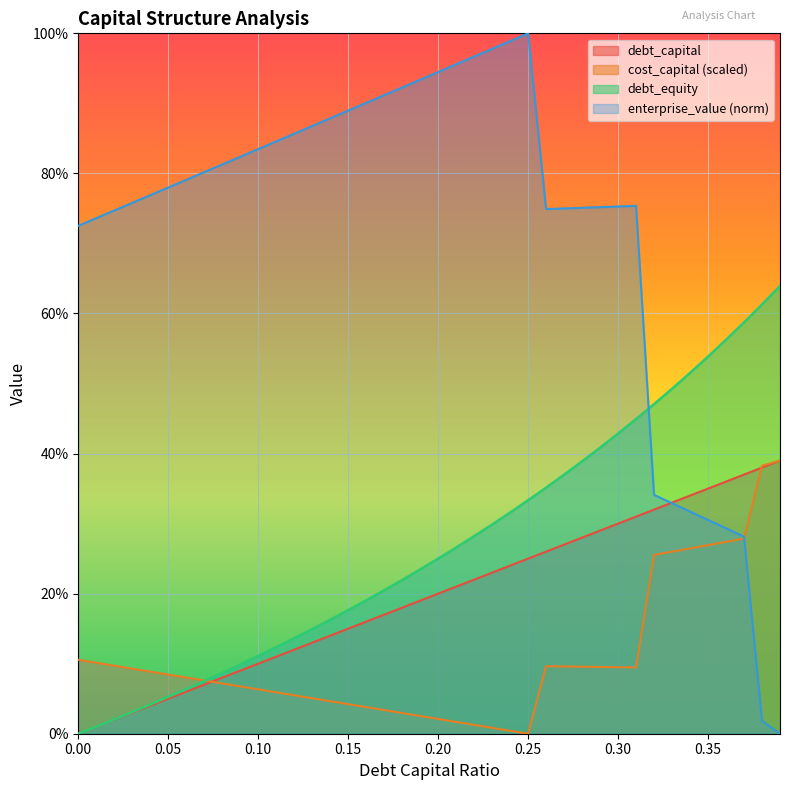

Which series has the largest range (max minus min)?

enterprise_value (norm)